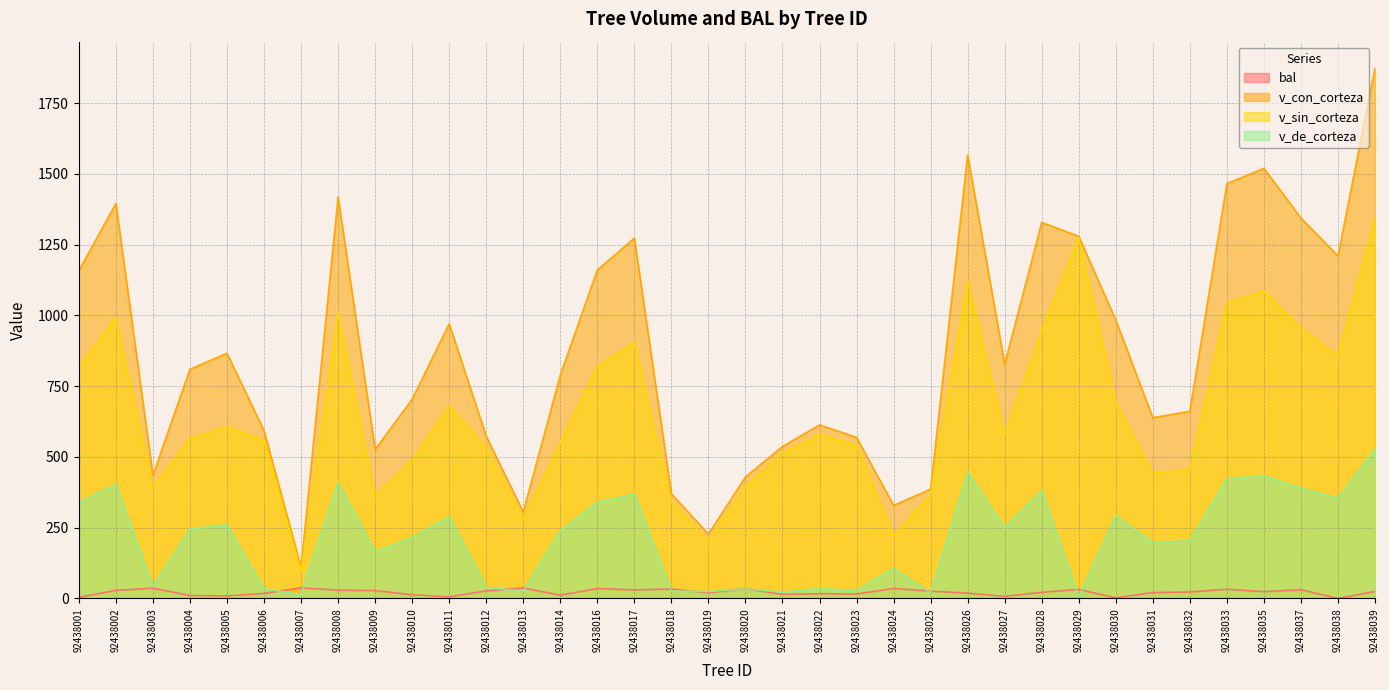

What is the average value of the v_de_corteza series?

211.6